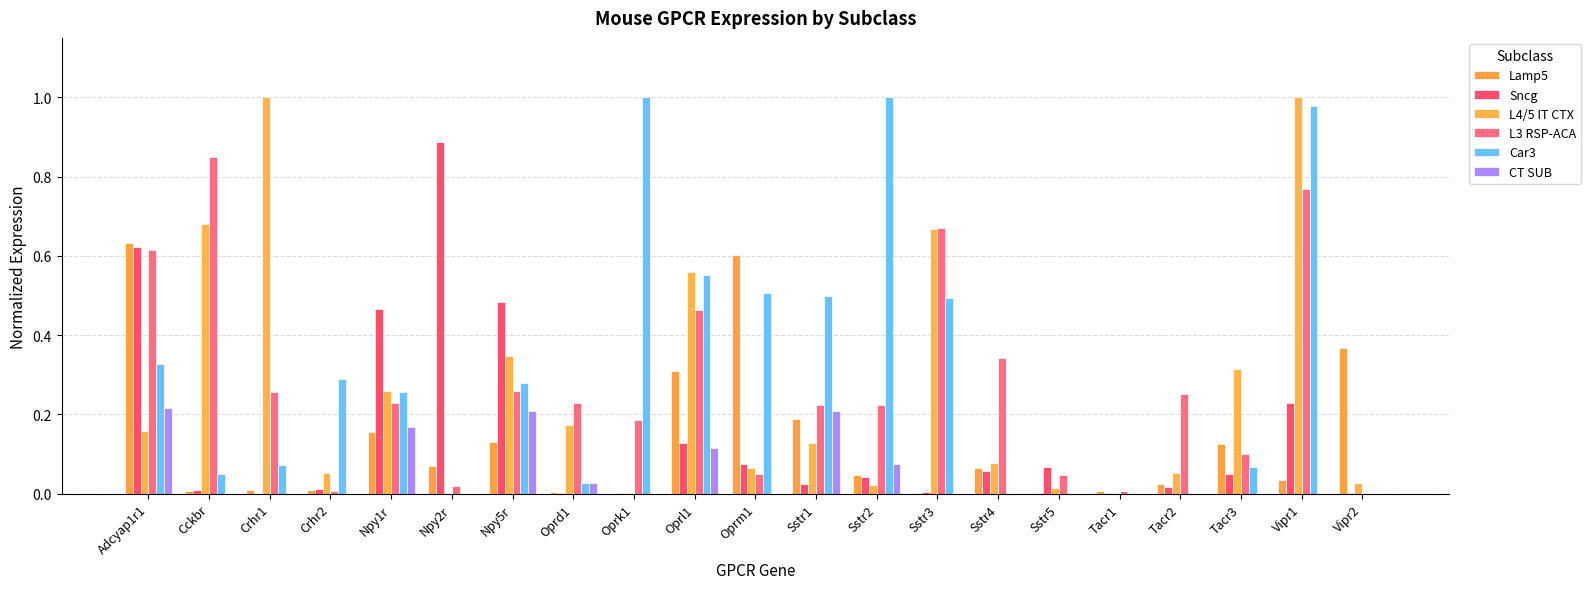

At which category is the sum across all series the highest?

Vipr1